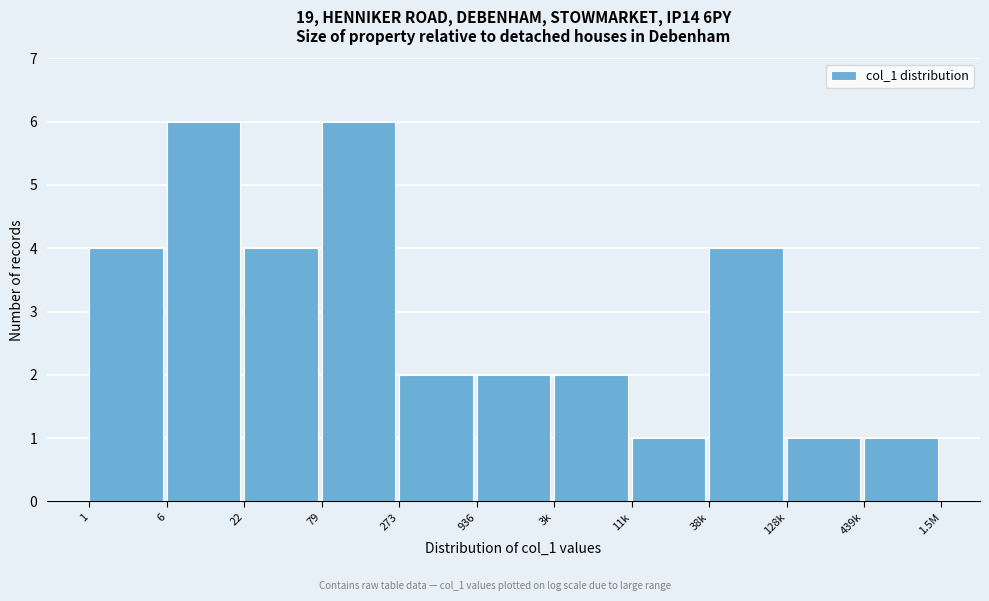

Reading left to right, transcribe all the data shown in this chart.

1=4	6=6	22=4	79=6	273=2	936=2	3k=2	11k=1	38k=4	128k=1	439k=1